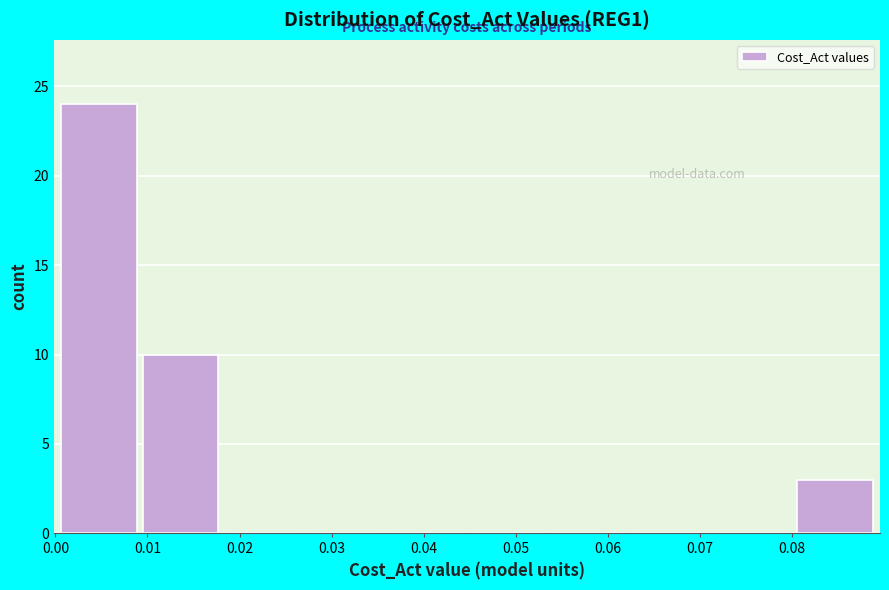

How tall is the bar that spans 0.009 to 0.018 on the x-axis? Neither the bar edges nor the heights are printed on the chart, so give them approximately, as read against the axes.

10